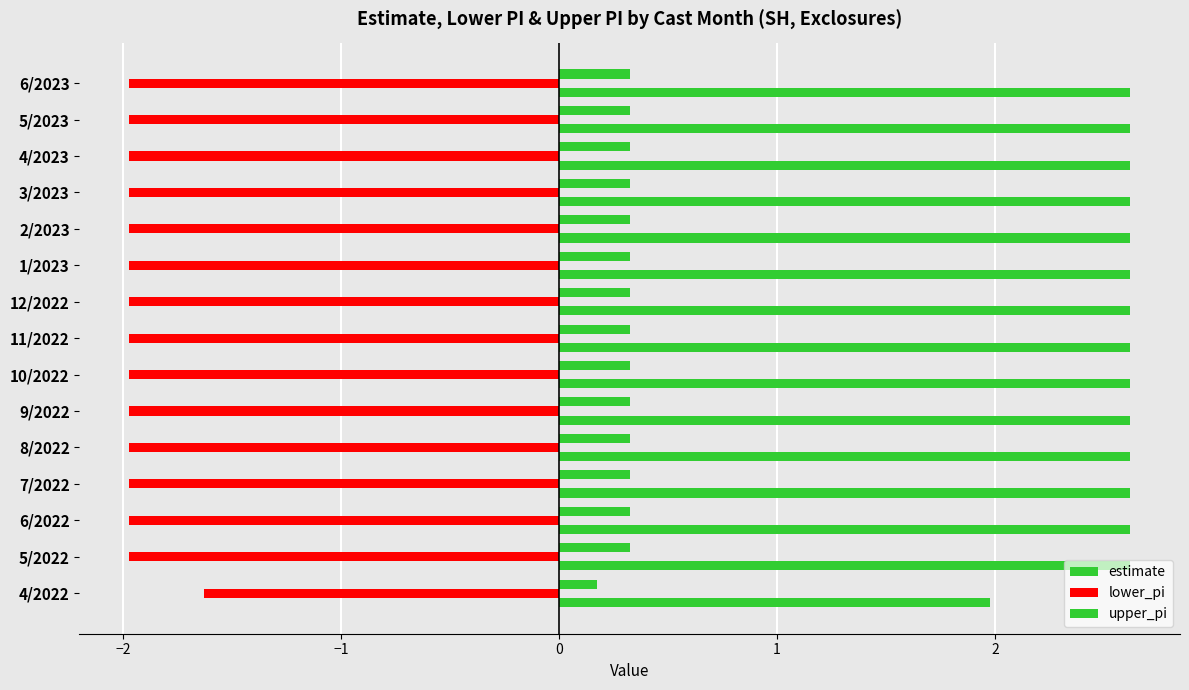

How many values in the upper_pi series exceed 2?

14